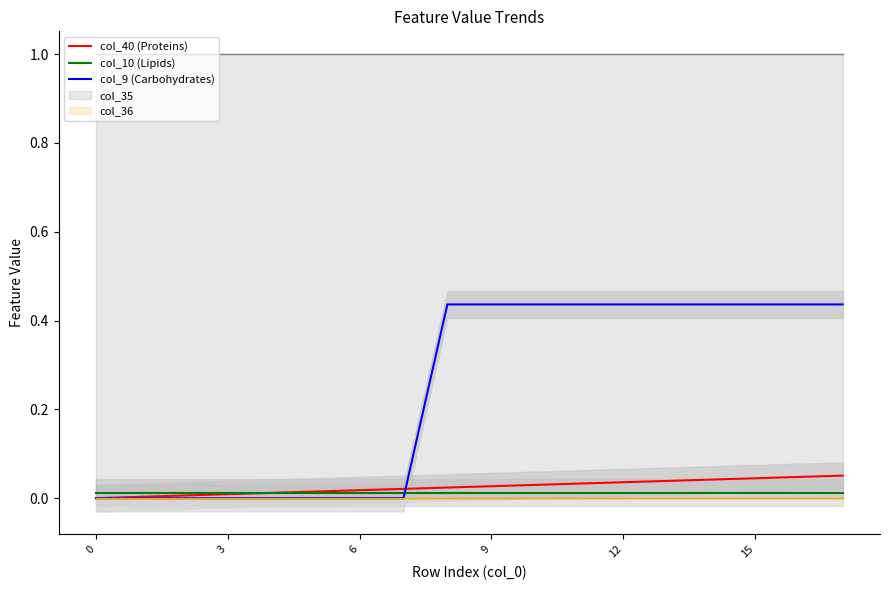

What is the label of the 2nd point from the right?

16